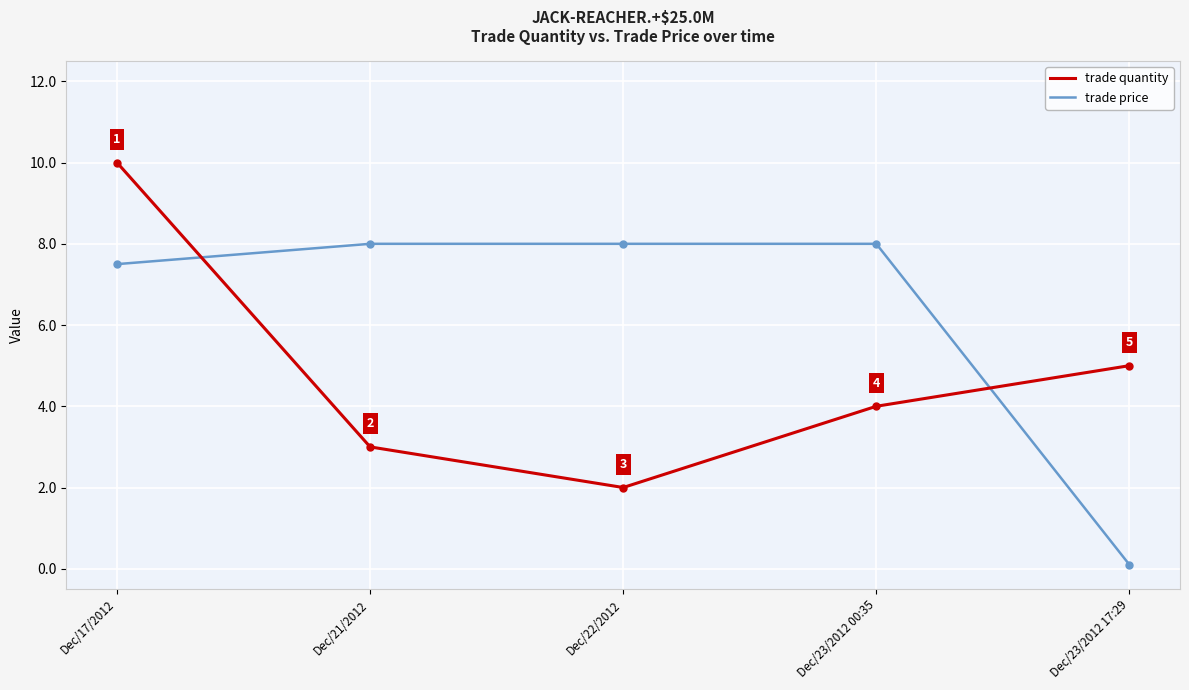

How many data points does each series have?

5